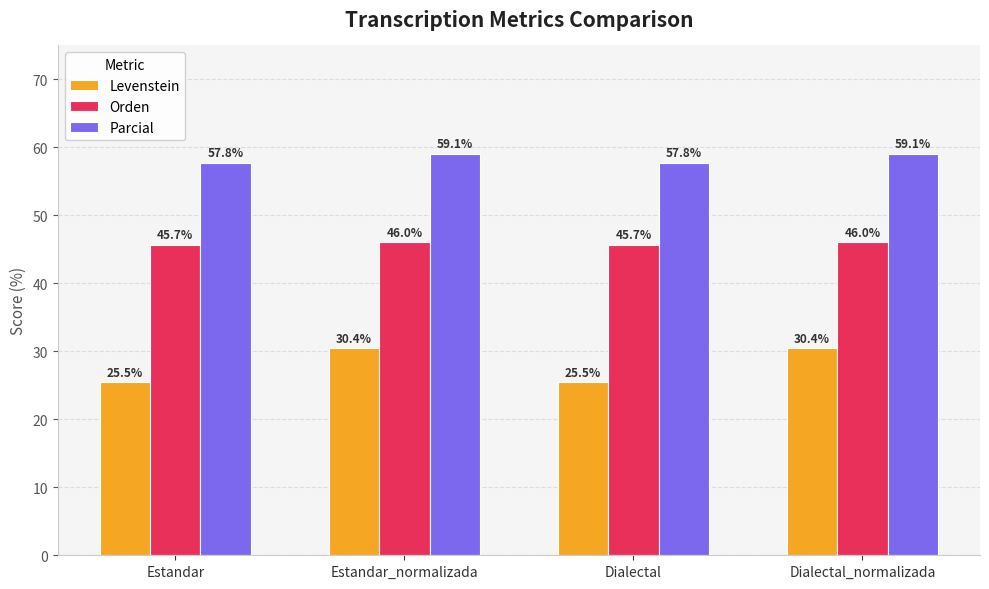

What is the difference between the maximum and minimum values in the Orden series?

0.4